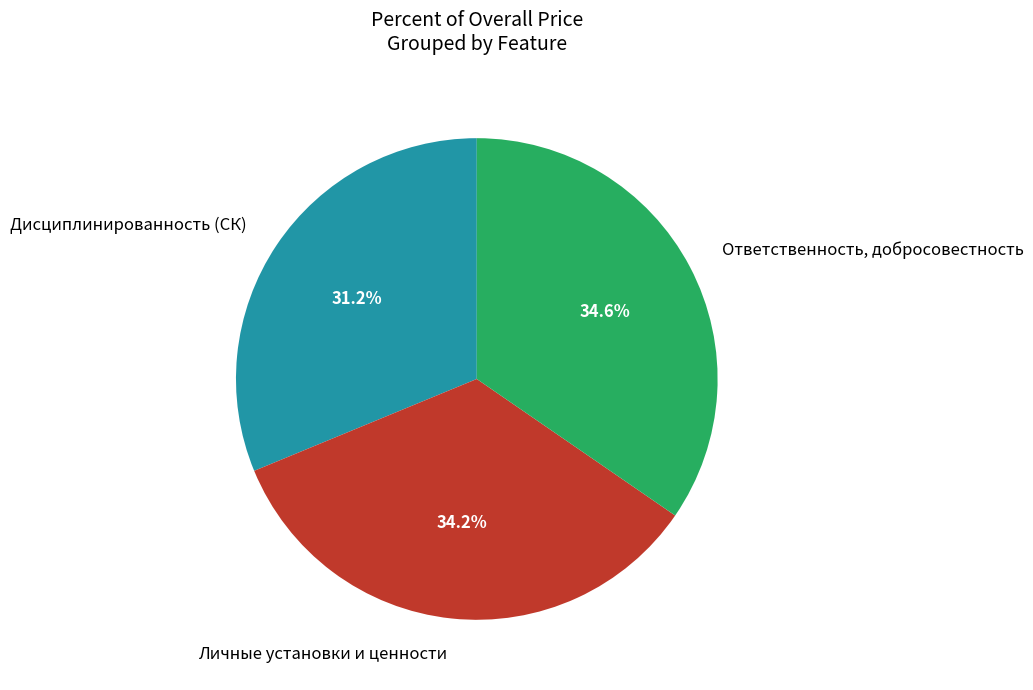

What percentage is the Ответственность, добросовестность slice, to the nearest percent?

35%